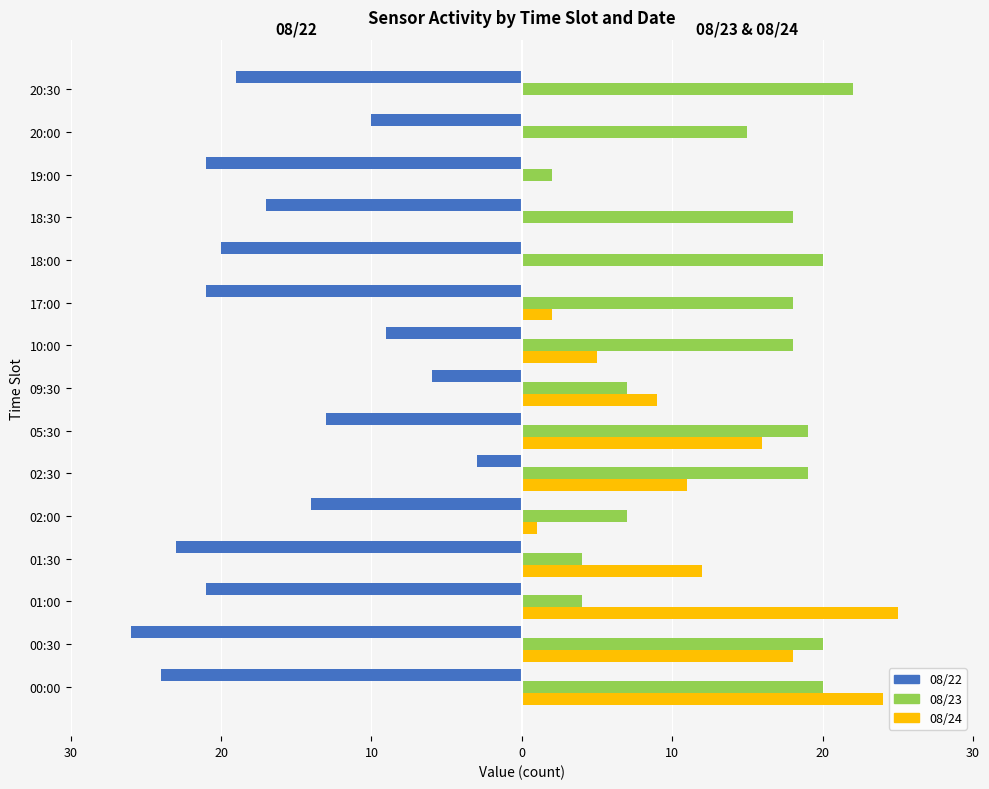

What is the average value of the 08/22 series?

-16